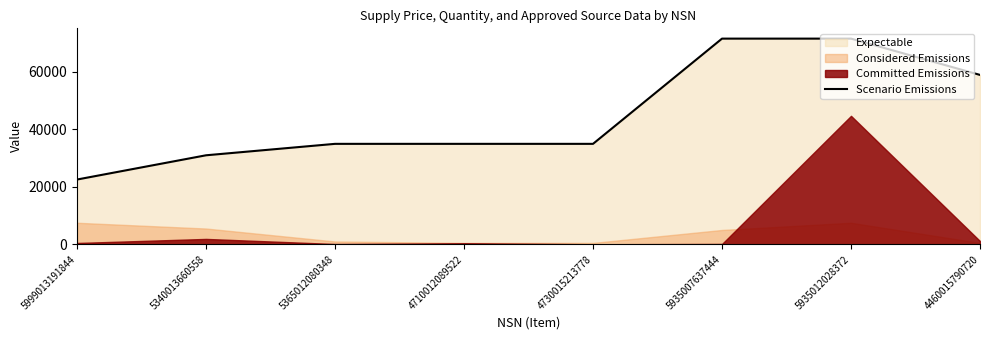

True or false: the data shows 71468 at 5935012028372.

True